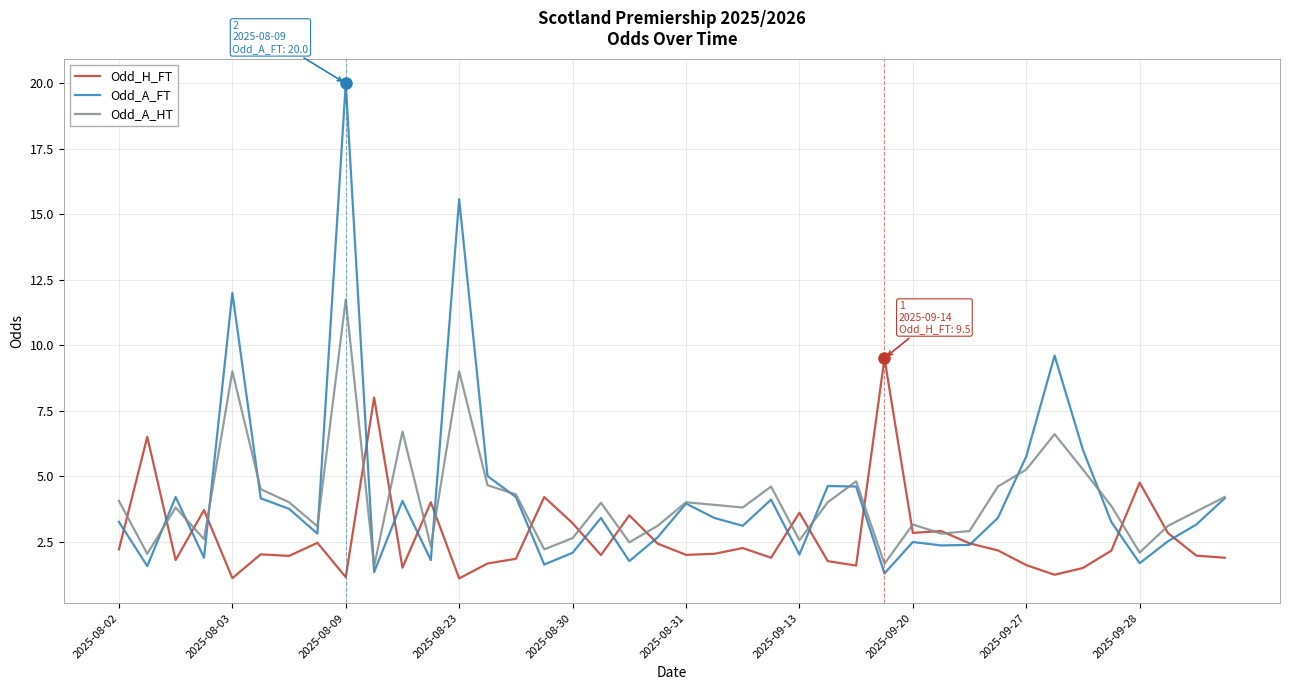

Rank the series by their maximum value, from highest to lowest.

Odd_A_FT, Odd_A_HT, Odd_H_FT